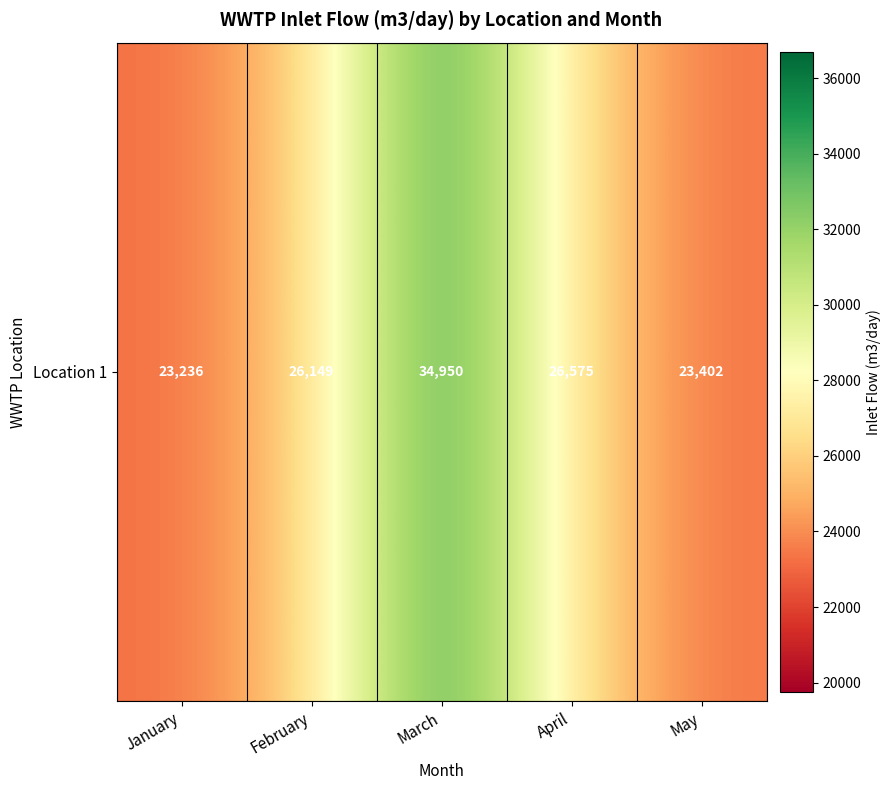

How many values are below 26149?

2